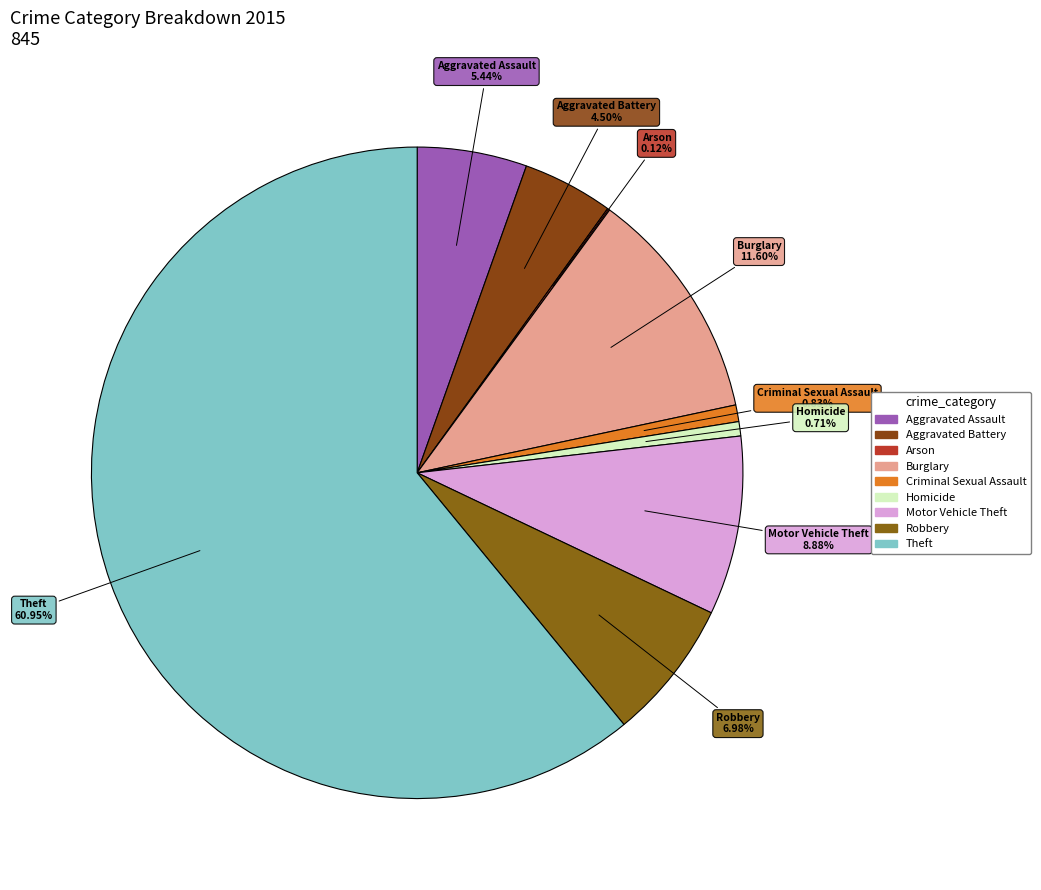

To the nearest percent, what percentage of the pie is Homicide?

1%